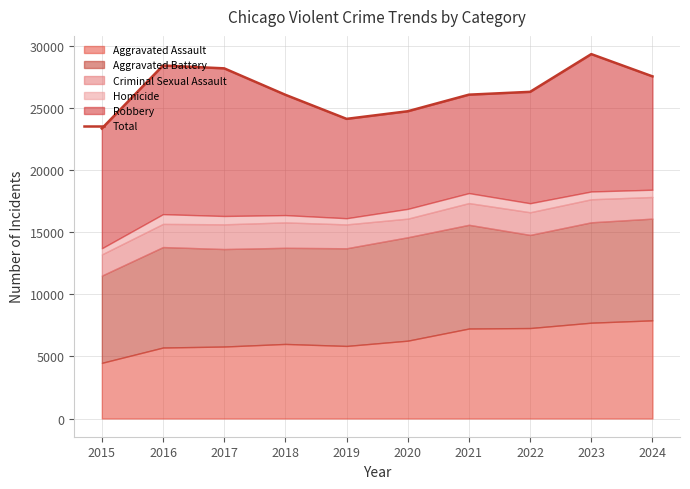

Is it true that the value at 2018 is 17019?

False